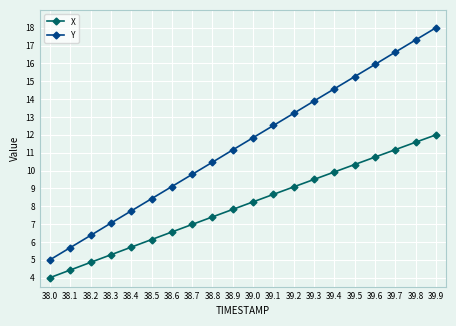

At which category is the sum across all series the highest?

39.9